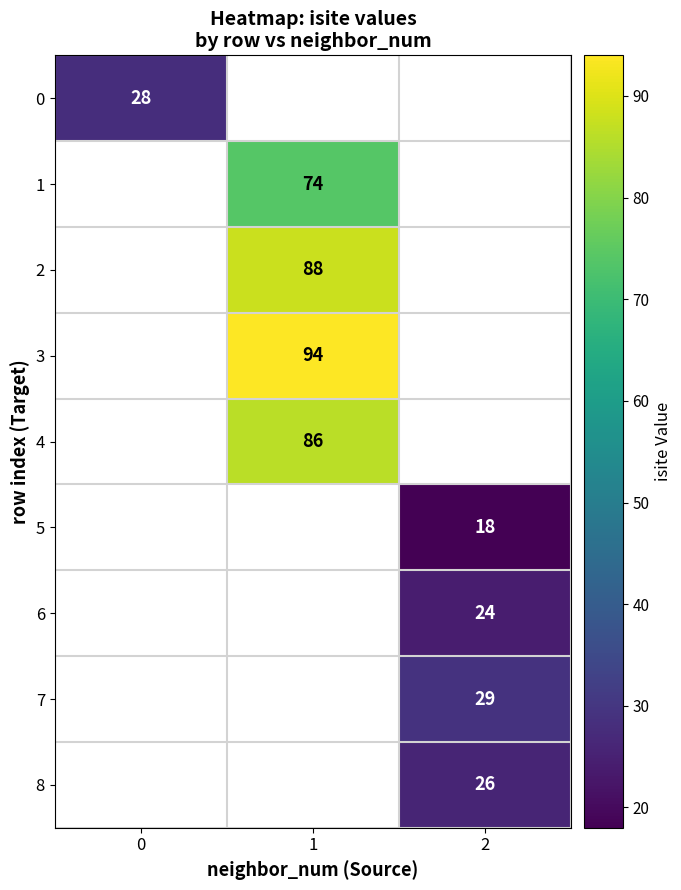

Is it true that 6 equals 5 at 2?

False